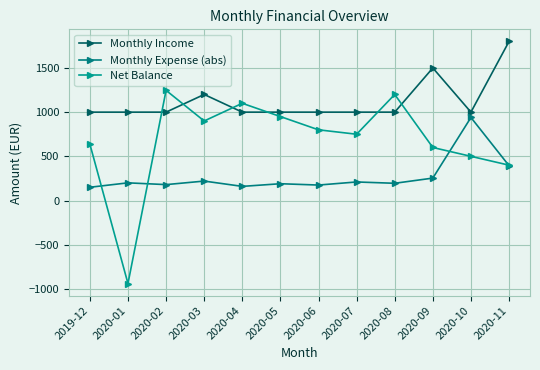

Reading left to right, extract all data points from this chart.

Monthly Income: 2019-12=1000.0	2020-01=1000.0	2020-02=1000.0	2020-03=1200.0	2020-04=1000.0	2020-05=1000.0	2020-06=1000.0	2020-07=1000.0	2020-08=1000.0	2020-09=1500.0	2020-10=1000.0	2020-11=1800.0
Monthly Expense (abs): 2019-12=150.0	2020-01=200.0	2020-02=180.0	2020-03=220.0	2020-04=160.0	2020-05=190.0	2020-06=175.0	2020-07=210.0	2020-08=195.0	2020-09=253.7	2020-10=939.5	2020-11=394.2
Net Balance: 2019-12=638.3	2020-01=-939.5	2020-02=1246.3	2020-03=900.0	2020-04=1100.0	2020-05=950.0	2020-06=800.0	2020-07=750.0	2020-08=1200.0	2020-09=600.0	2020-10=500.0	2020-11=400.0